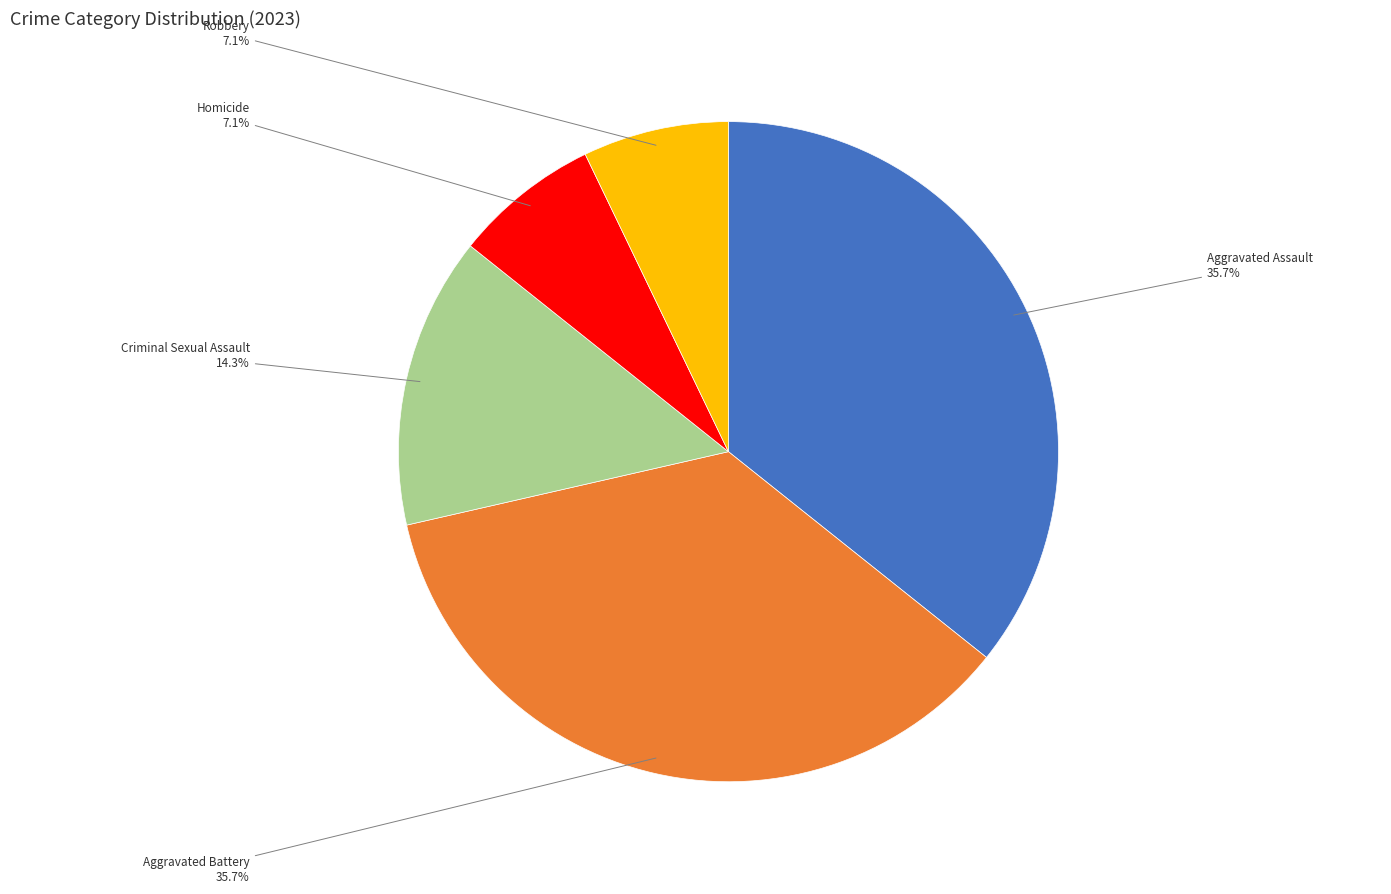

Is there any slice that represents more than half of the pie?

No